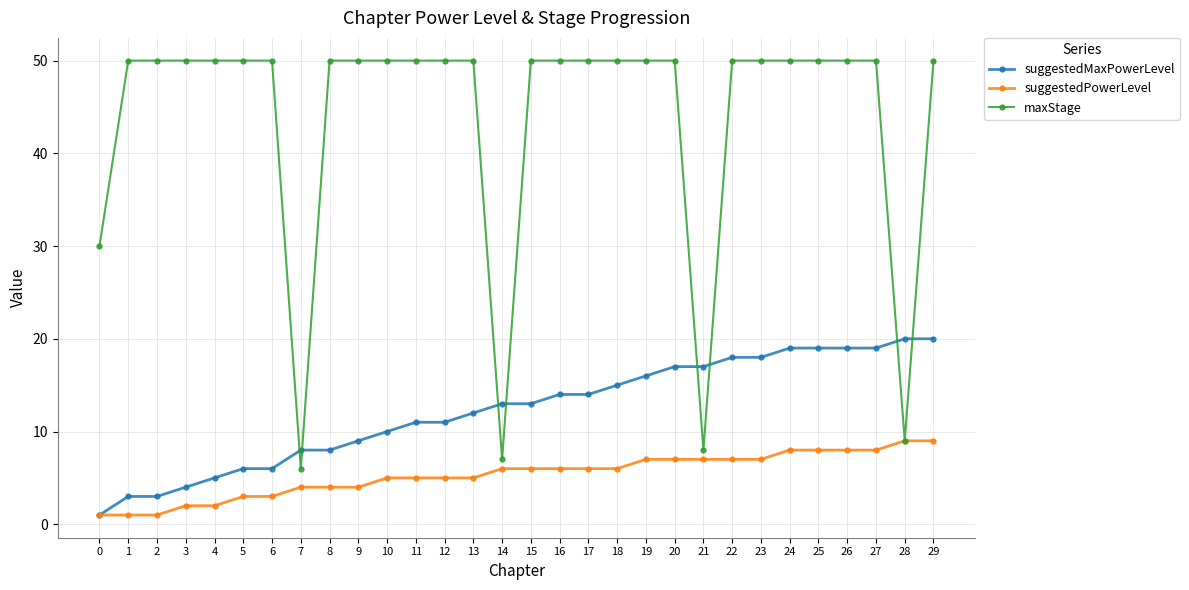

Which series changed the most between 13 and 22?

suggestedMaxPowerLevel